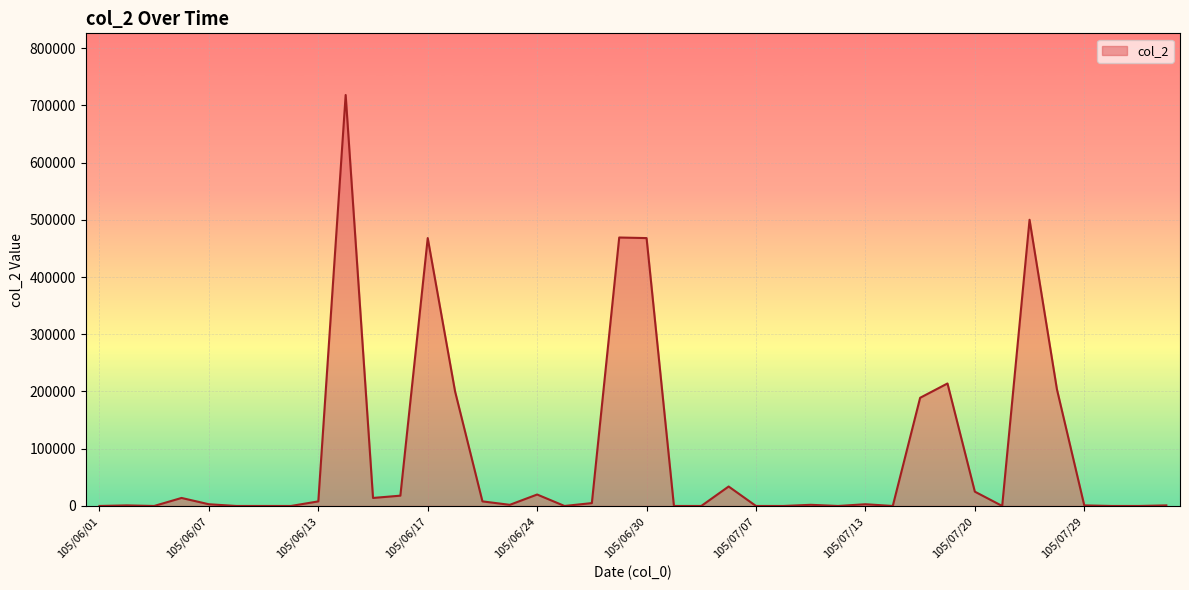

What is the maximum value shown in the chart?

718000